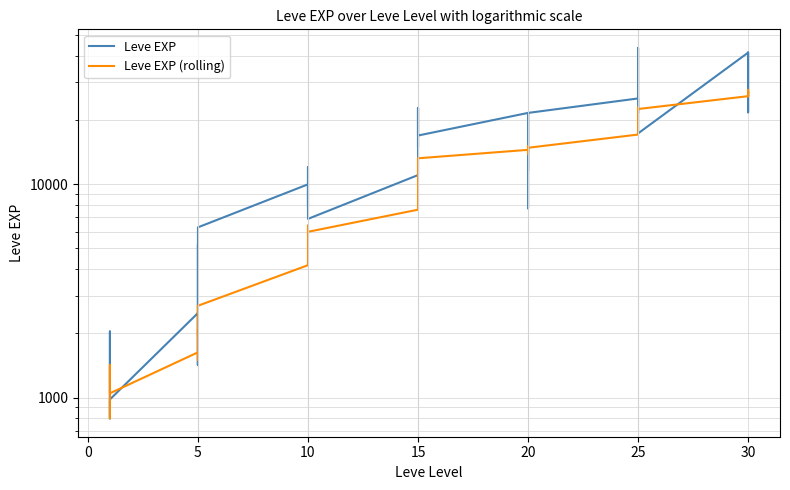

What is the average value of the Leve EXP series?

15131